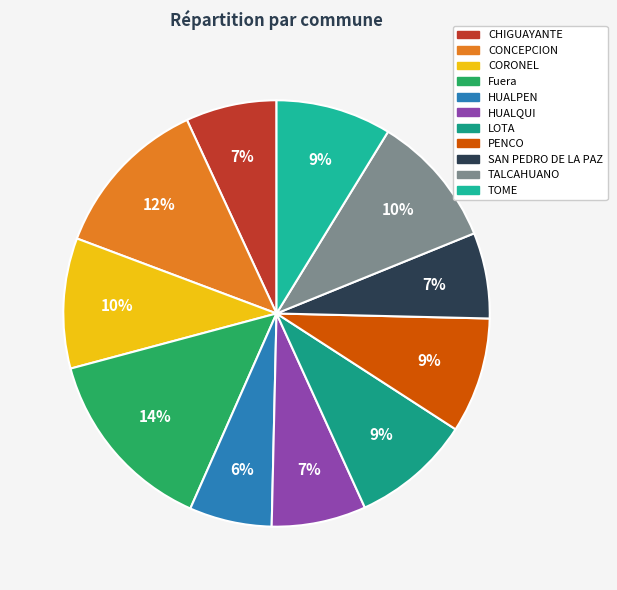

What is the change in value from PENCO to TALCAHUANO?

+0.2